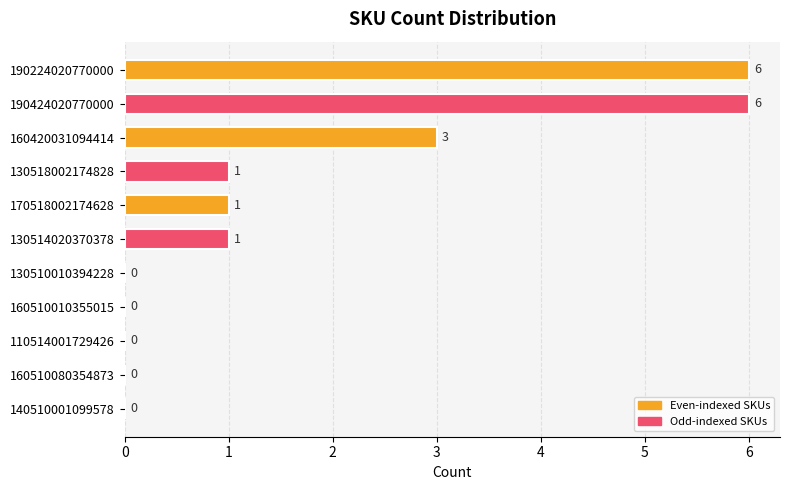

Count the values in the range 0 to 3.

9